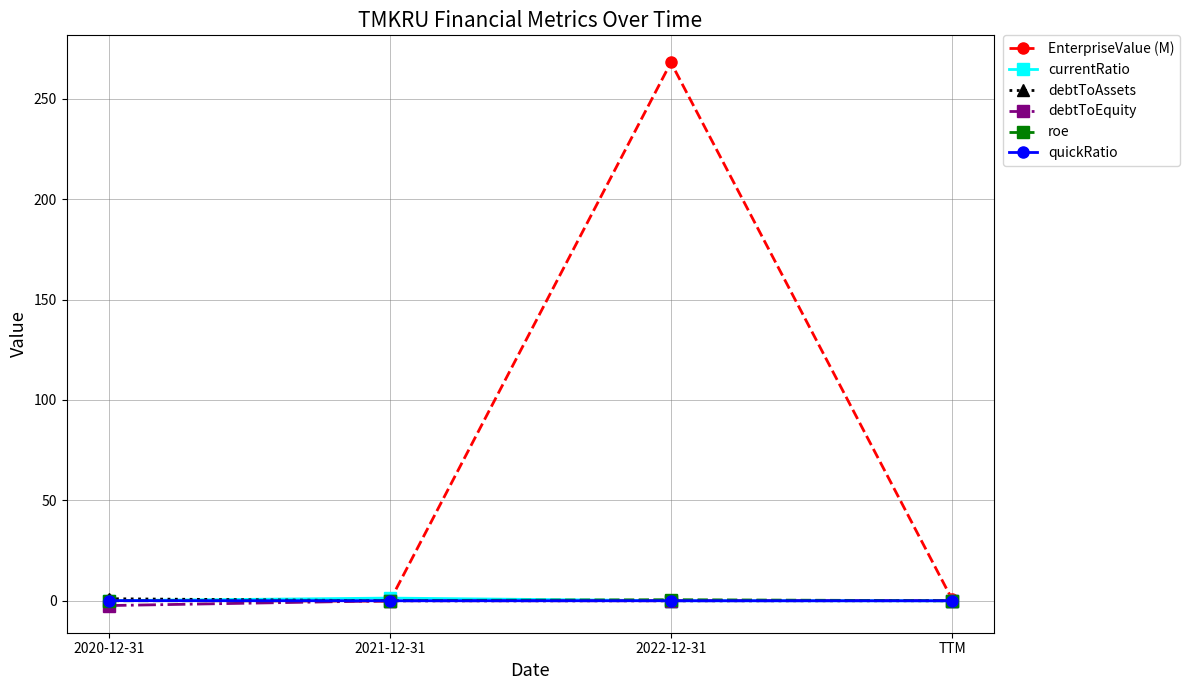

What is the maximum value shown in the chart?

268.0